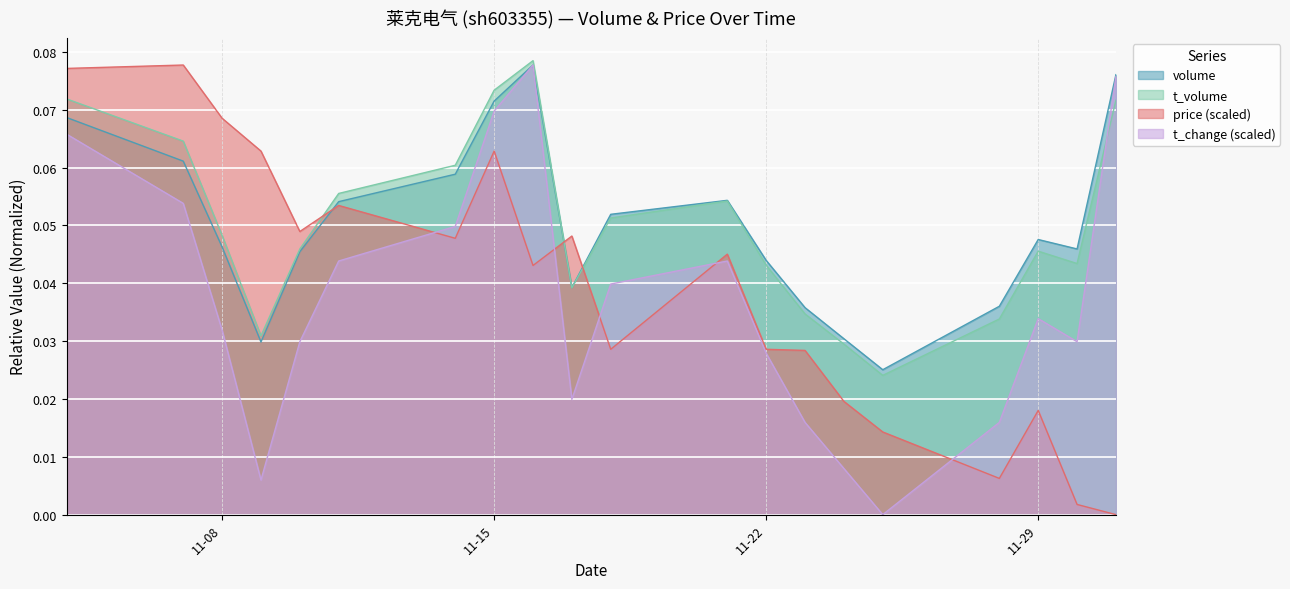

Reading left to right, transcribe all the data shown in this chart.

volume: 0.1	0.1	0.0	0.0	0.0	0.1	0.1	0.1	0.1	0.0	0.1	0.1	0.0	0.0	0.0	0.0	0.0	0.0	0.0	0.1
t_volume: 0.1	0.1	0.0	0.0	0.0	0.1	0.1	0.1	0.1	0.0	0.1	0.1	0.0	0.0	0.0	0.0	0.0	0.0	0.0	0.1
price: 0.1	0.1	0.1	0.1	0.0	0.1	0.0	0.1	0.0	0.0	0.0	0.0	0.0	0.0	0.0	0.0	0.0	0.0	0.0	0.0
t_change: 0.1	0.1	0.0	0.0	0.0	0.0	0.0	0.1	0.1	0.0	0.0	0.0	0.0	0.0	0.0	0.0	0.0	0.0	0.0	0.1